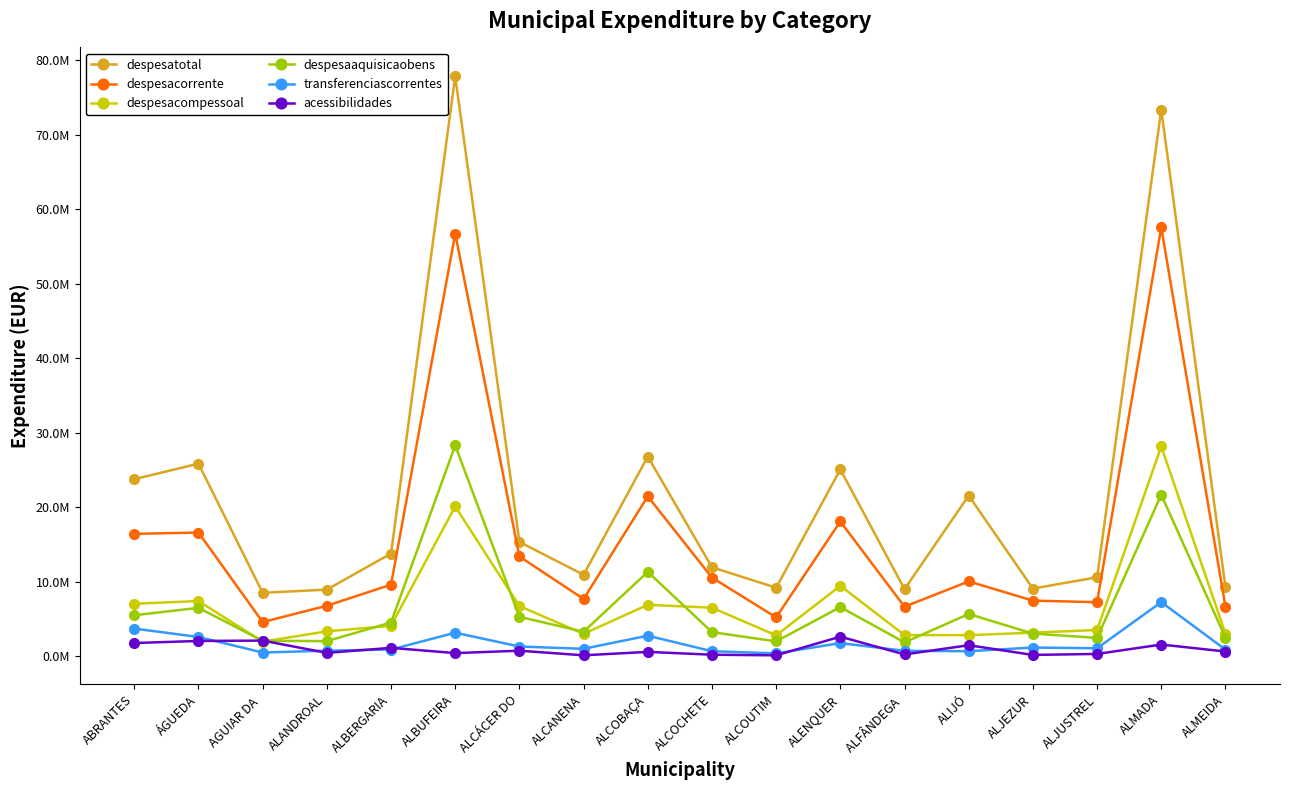

Count the number of data series in this chart.

6